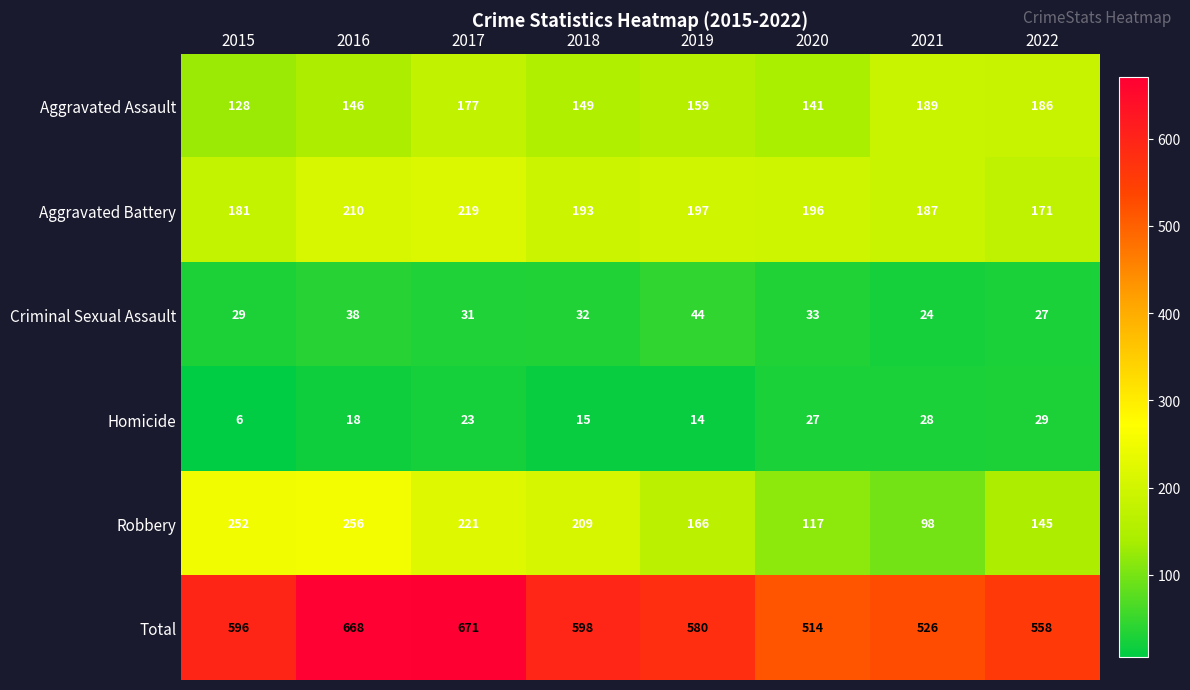

What is the smallest value displayed?

6